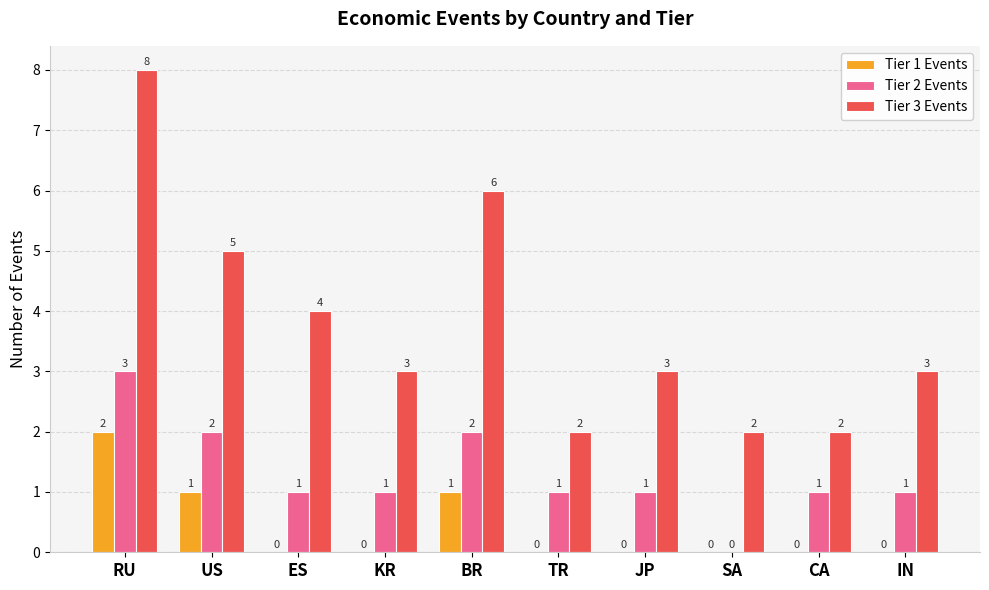

Is the value of Tier 1 Events at IN greater than the value of Tier 3 Events at IN?

No